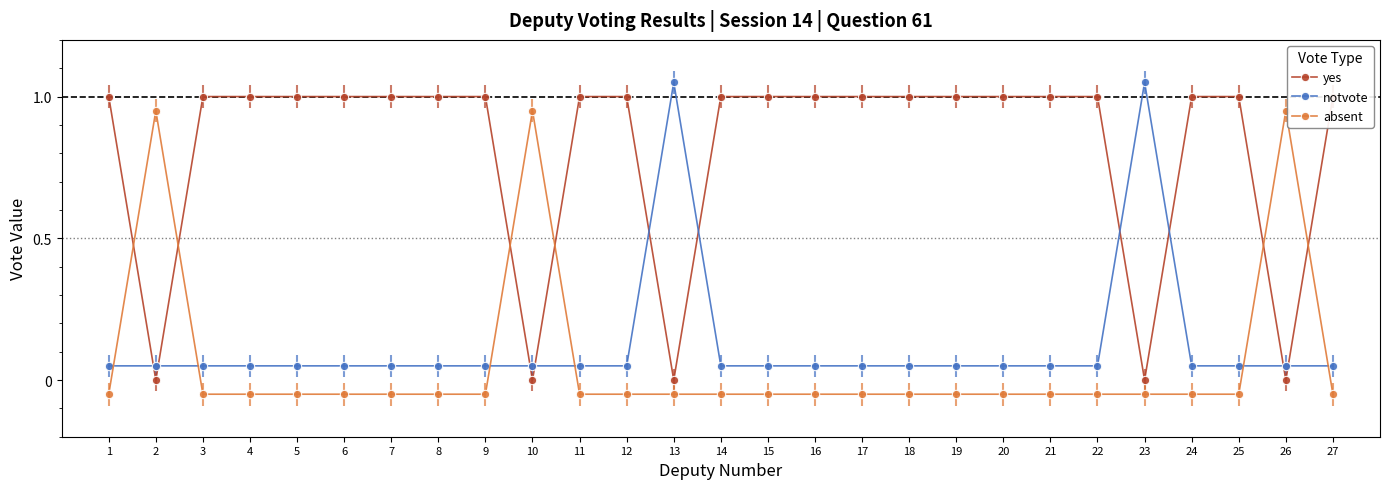

What is the value of the notvote point at the 2nd from the left?

0.1